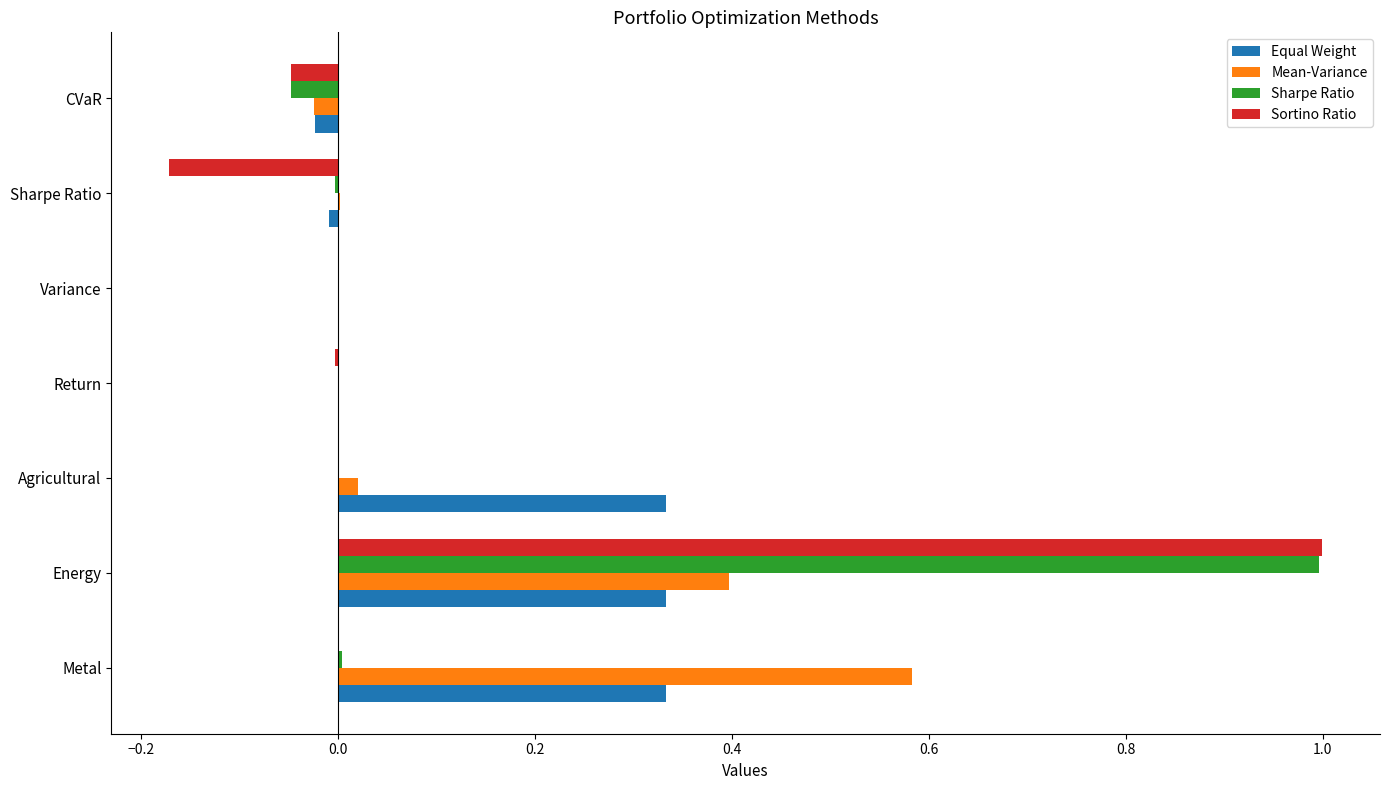

At which category is the sum across all series the highest?

Energy